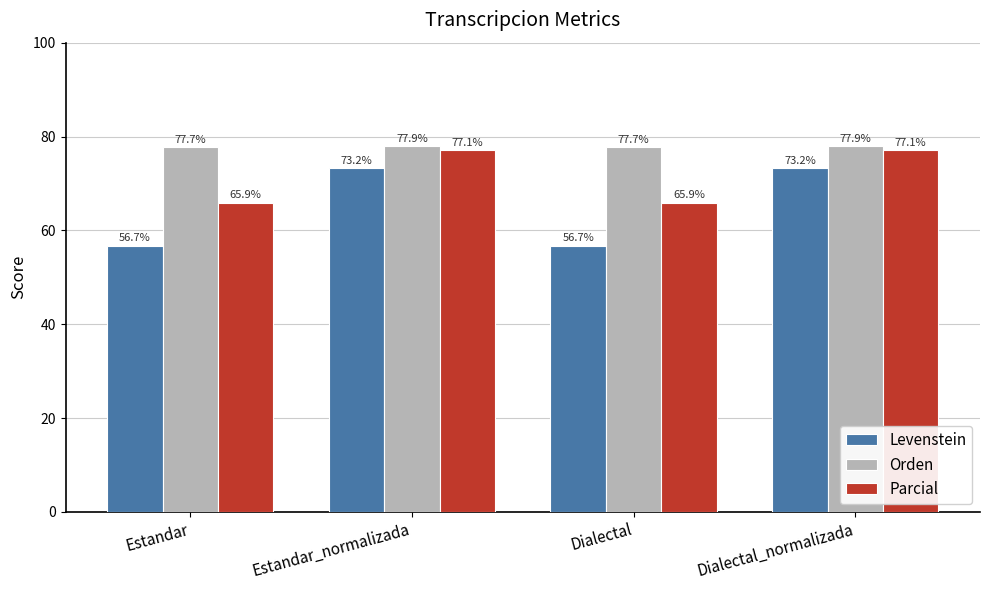

How many bars are there in each group?

3